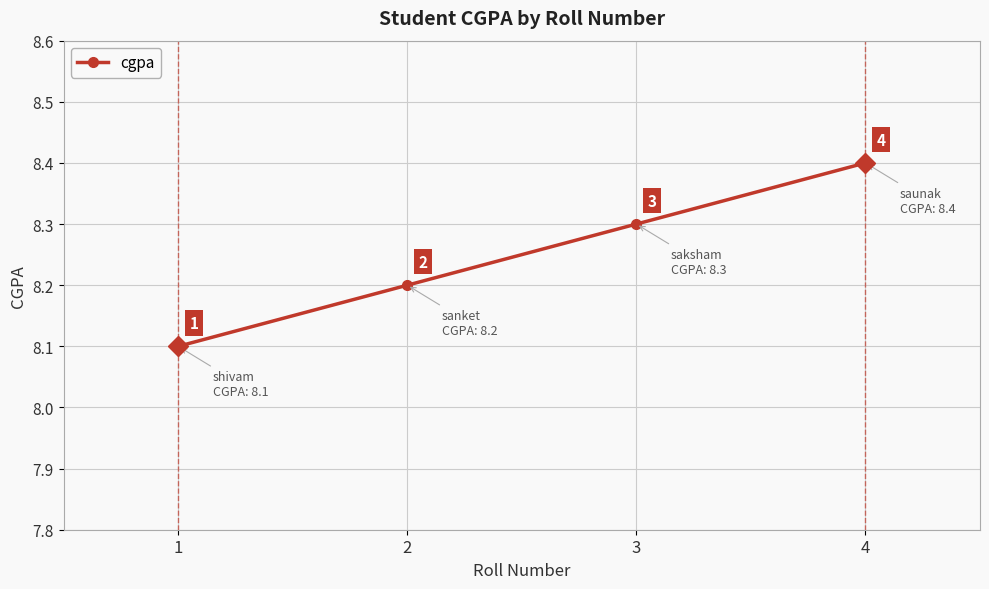

Between 1 and 2, which is larger?

2